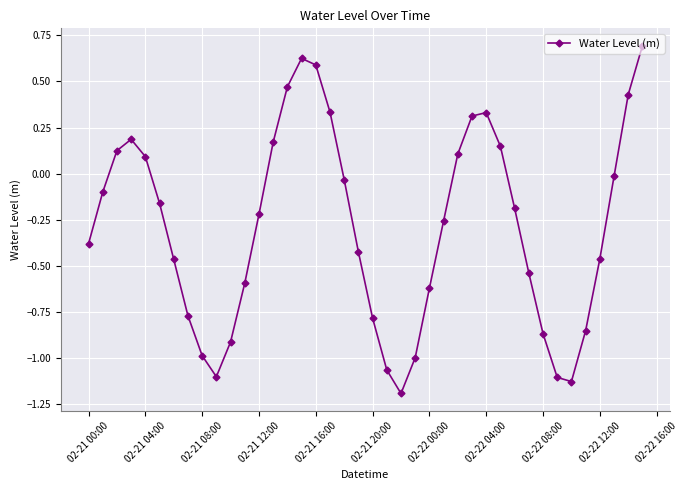

What is the difference between the maximum and minimum values?

1.9